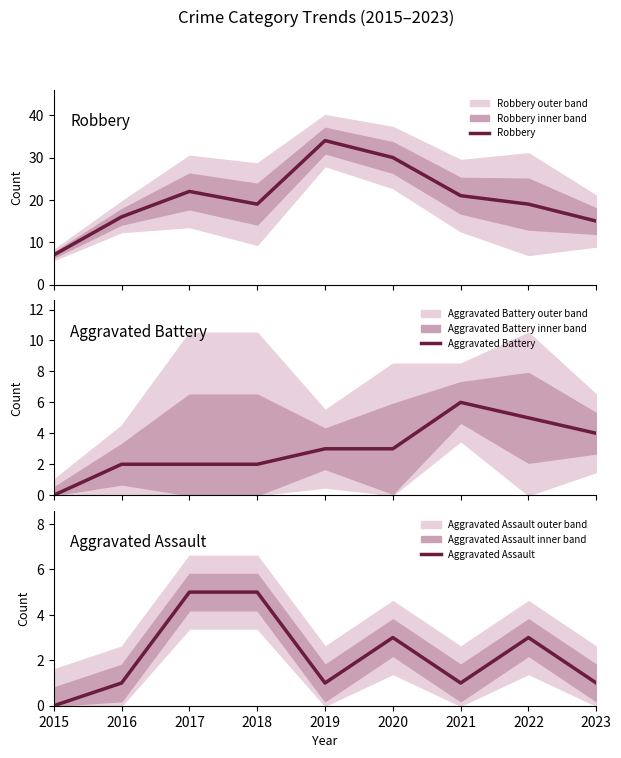

Which has a higher value, 2021 or 2017?

2017